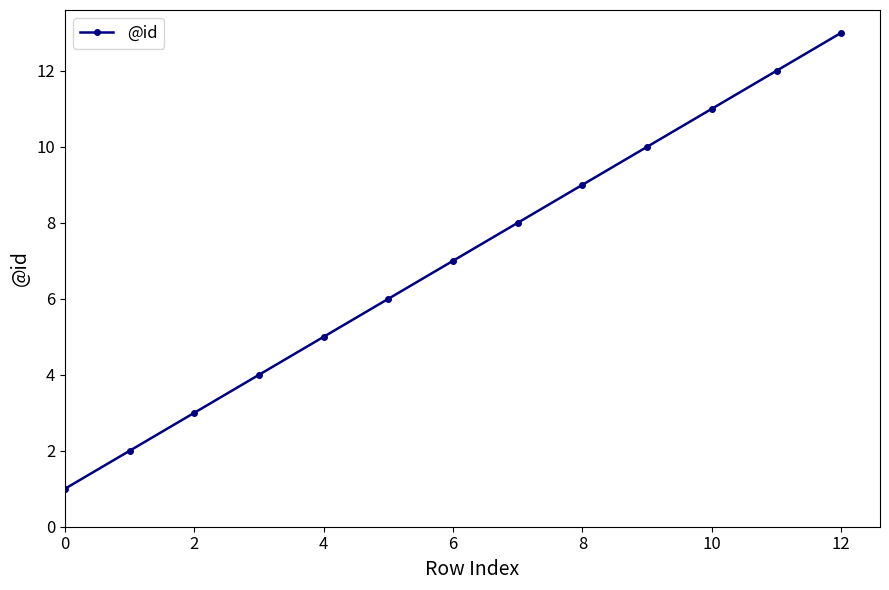

How many lines are shown in the chart?

1